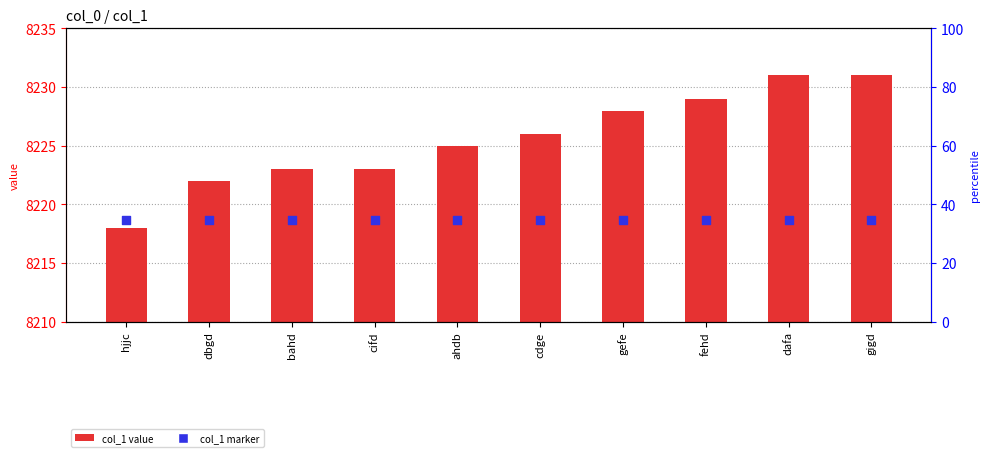

Is the value of col_1 value at gigd greater than the value of col_1 marker at cdge?

Yes